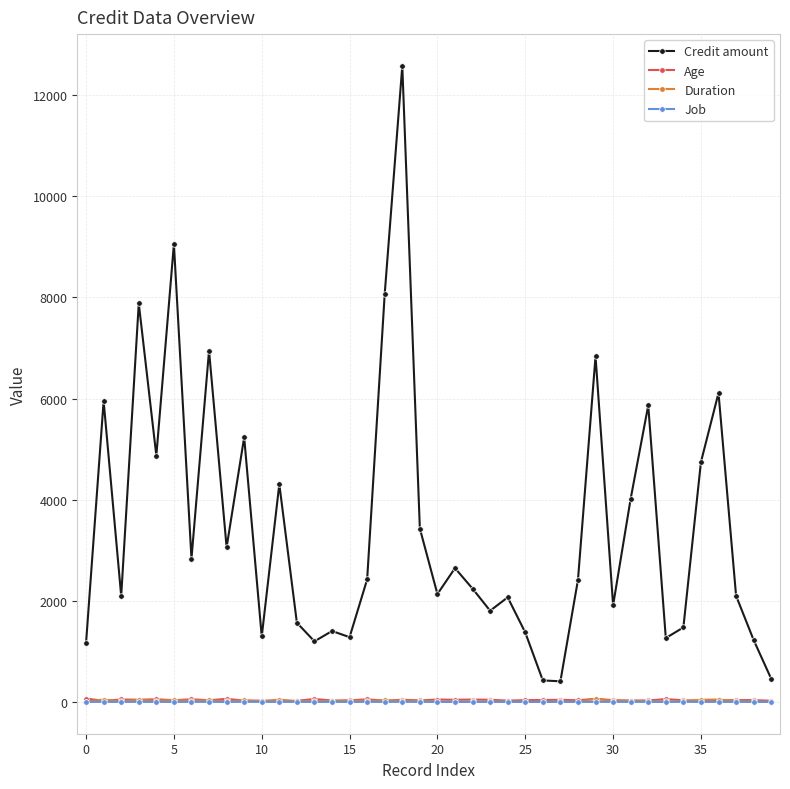

True or false: Duration and Credit amount intersect in this chart.

False